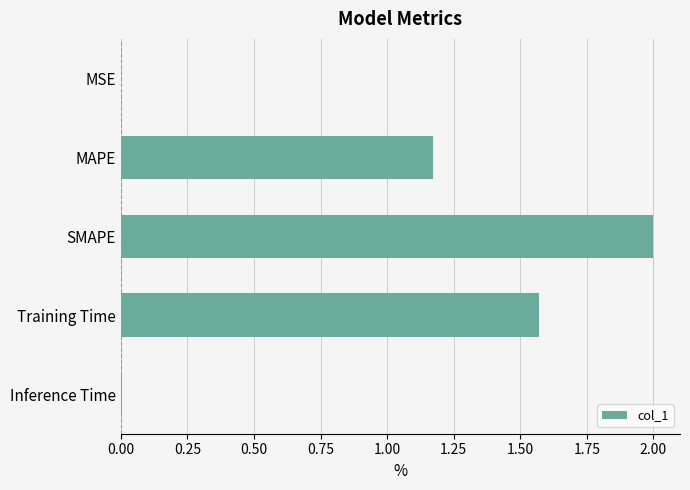

What is the sum of all values?

4.8